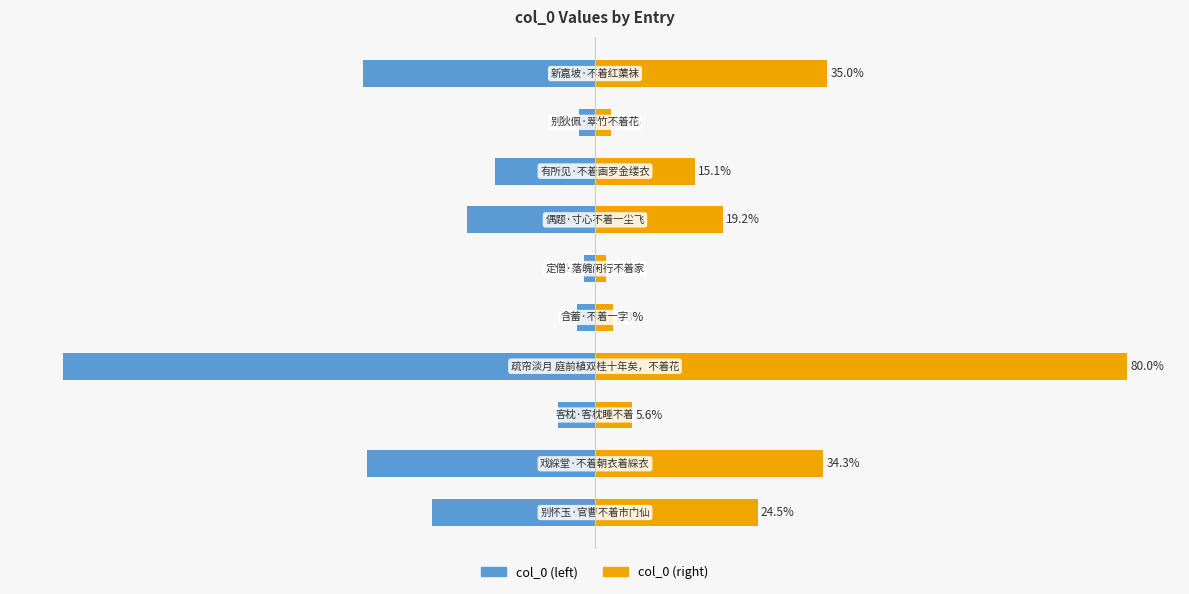

How many groups of bars are there?

10